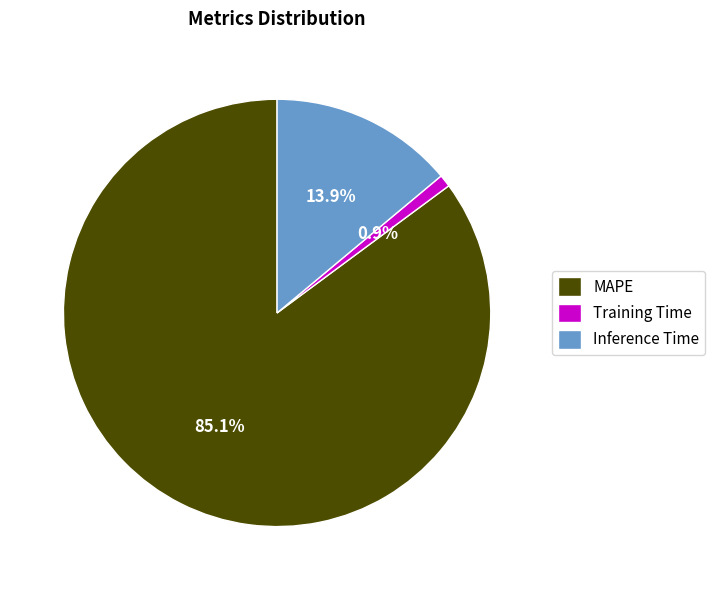

Does any single category account for the majority?

Yes